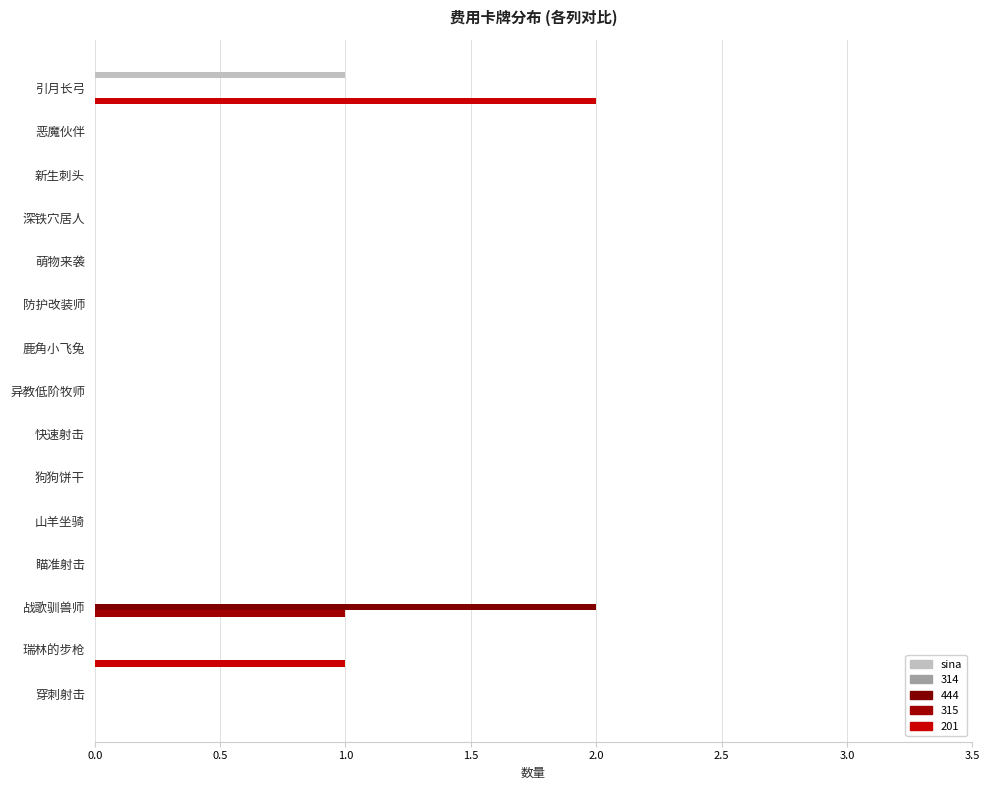

How many distinct data groups are displayed?

4